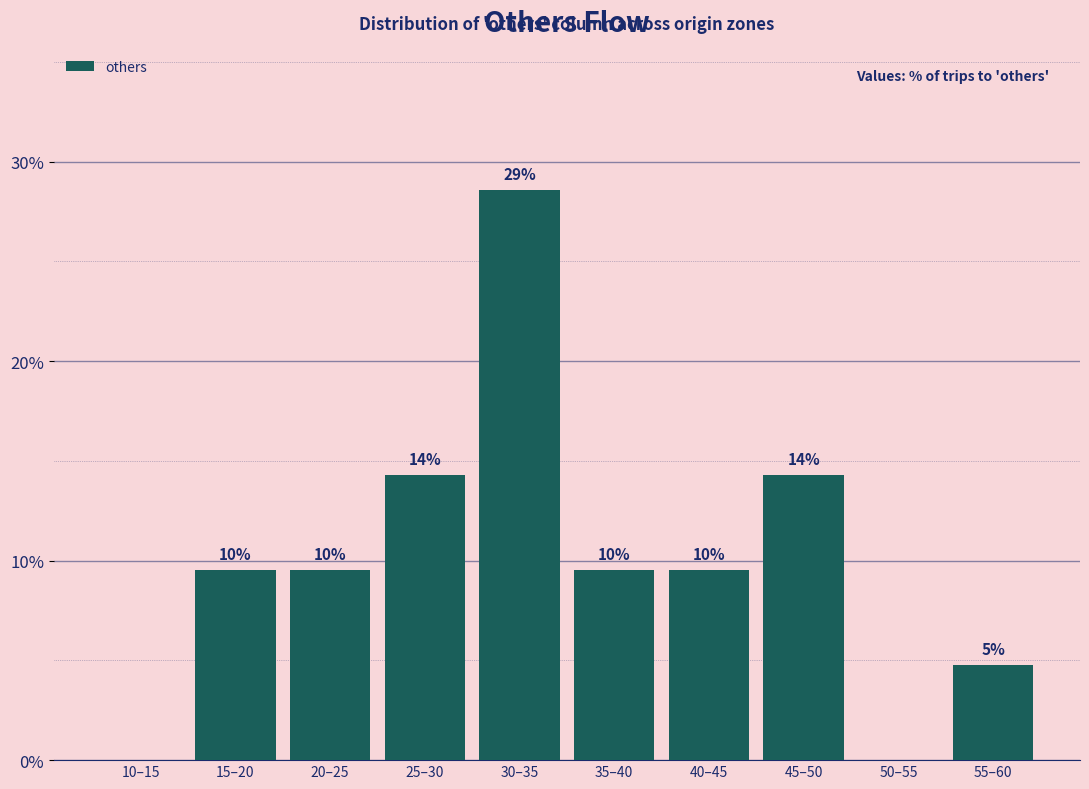

Are the bars horizontal?

No